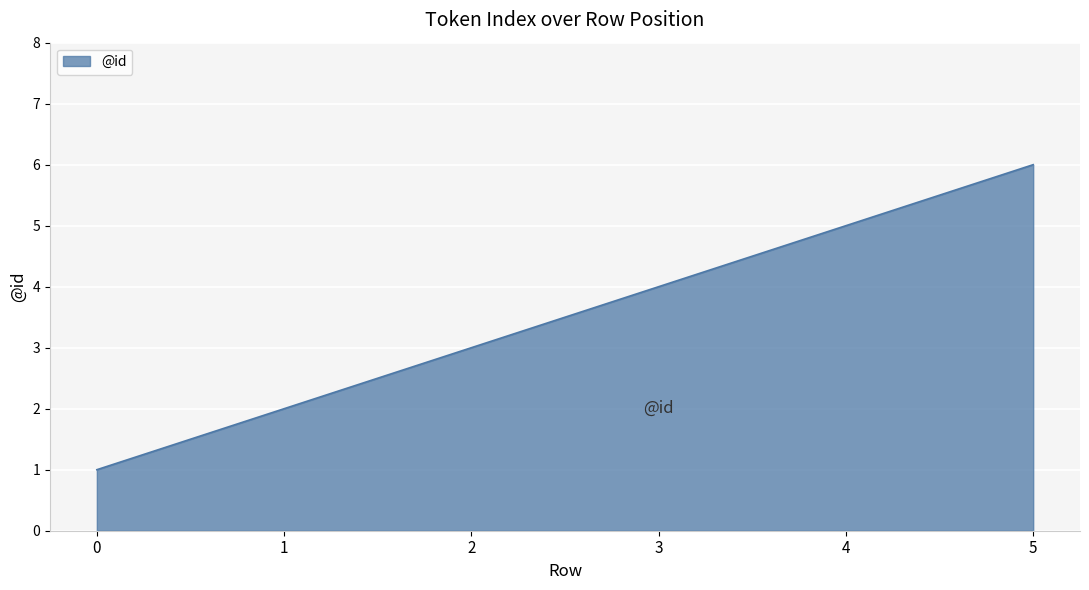

What is the difference between the maximum and minimum values?

5